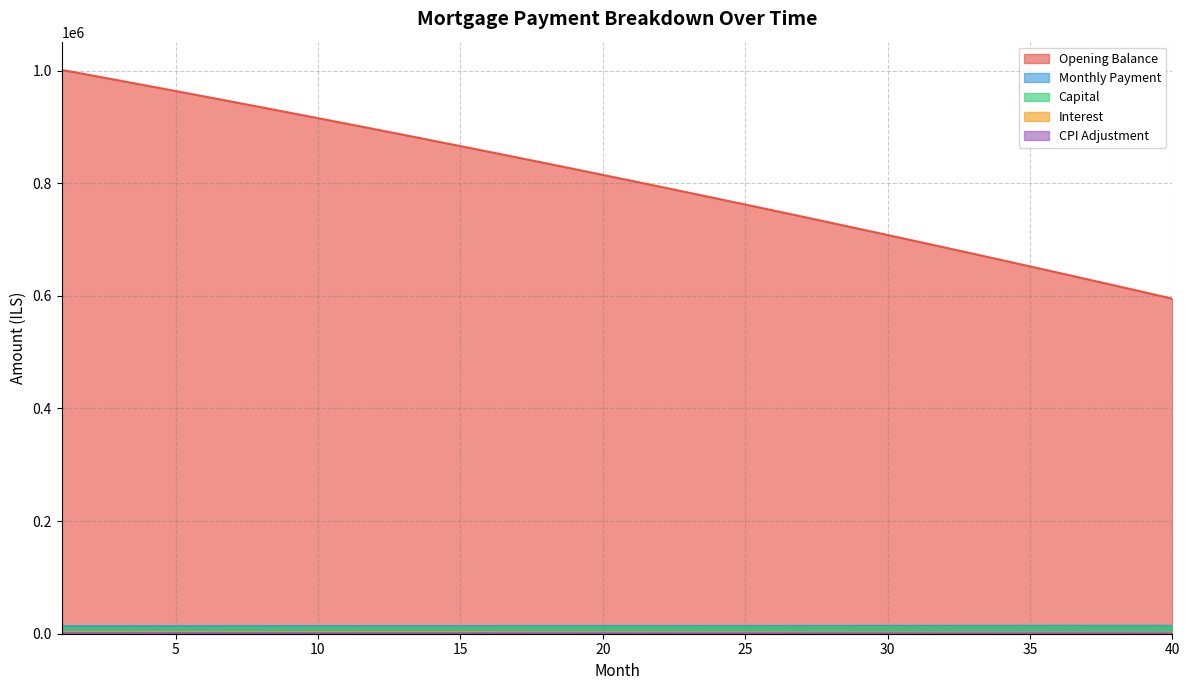

How many data points does each series have?

40